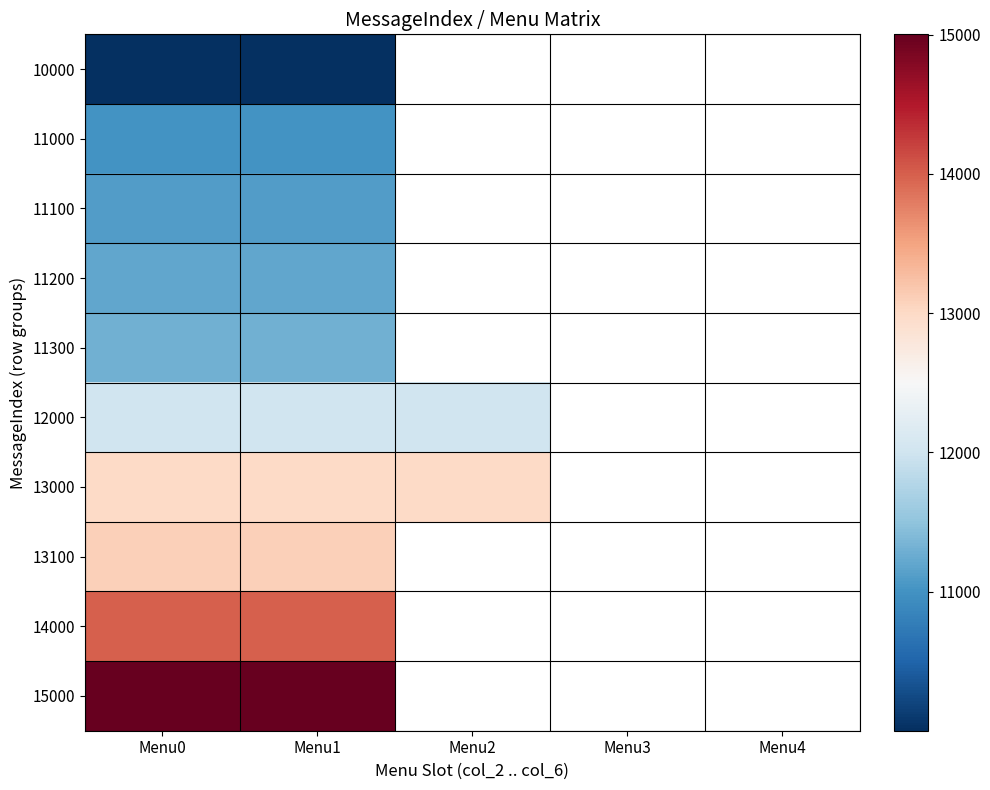

Reading right to left, extract all data points from this chart.

10000: Menu4=0	Menu3=0	Menu2=0	Menu1=10002	Menu0=10001
11000: Menu4=0	Menu3=0	Menu2=0	Menu1=11002	Menu0=11001
11100: Menu4=0	Menu3=0	Menu2=0	Menu1=11102	Menu0=11101
11200: Menu4=0	Menu3=0	Menu2=0	Menu1=11202	Menu0=11201
11300: Menu4=0	Menu3=0	Menu2=0	Menu1=11302	Menu0=11301
12000: Menu4=0	Menu3=0	Menu2=12003	Menu1=12002	Menu0=12001
13000: Menu4=0	Menu3=0	Menu2=13003	Menu1=13002	Menu0=13001
13100: Menu4=0	Menu3=0	Menu2=0	Menu1=13102	Menu0=13101
14000: Menu4=0	Menu3=0	Menu2=0	Menu1=14002	Menu0=14001
15000: Menu4=0	Menu3=0	Menu2=0	Menu1=15002	Menu0=15001